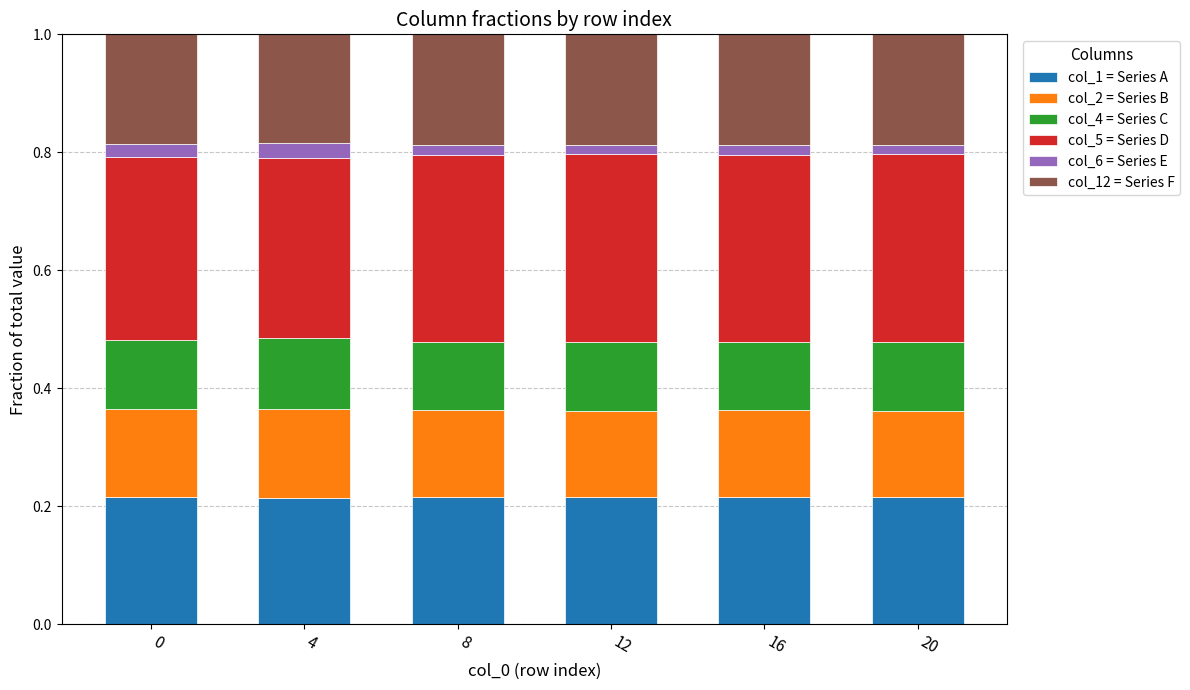

Is it true that col_1 = Series A equals 0.1 at 0?

False